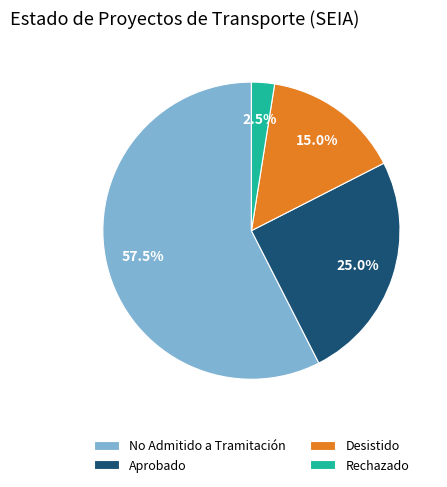

What portion of the pie excludes No Admitido a Tramitación?

42.5%